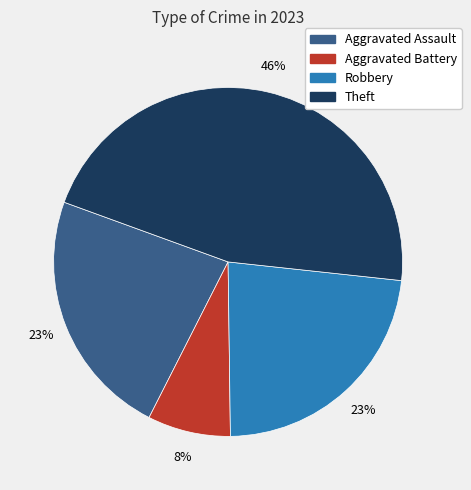

To the nearest percent, what is the combined percentage of Robbery and Theft?

69%